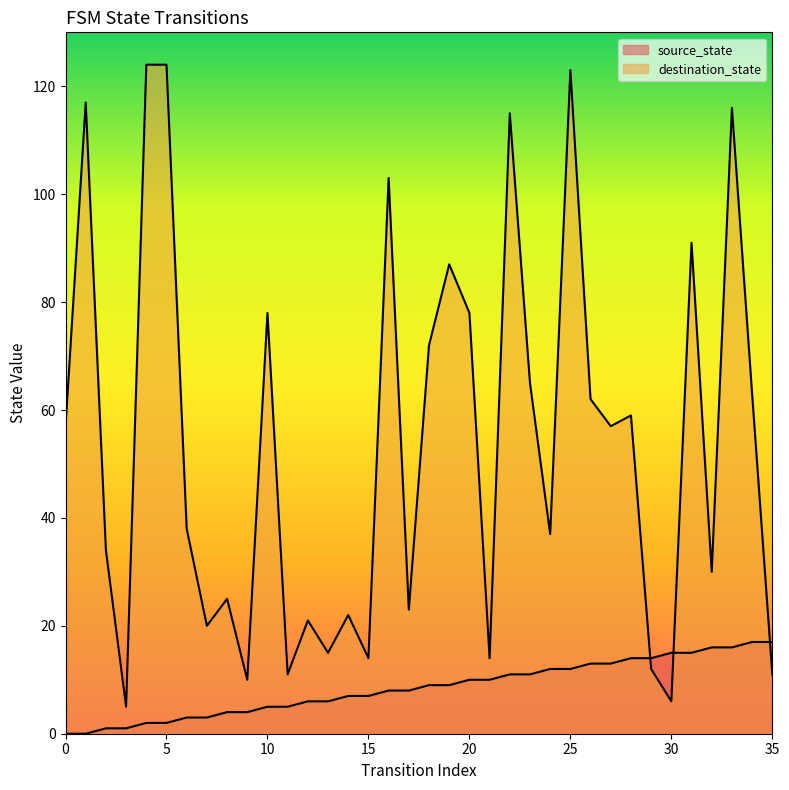

Which category has the highest value across all series?

4